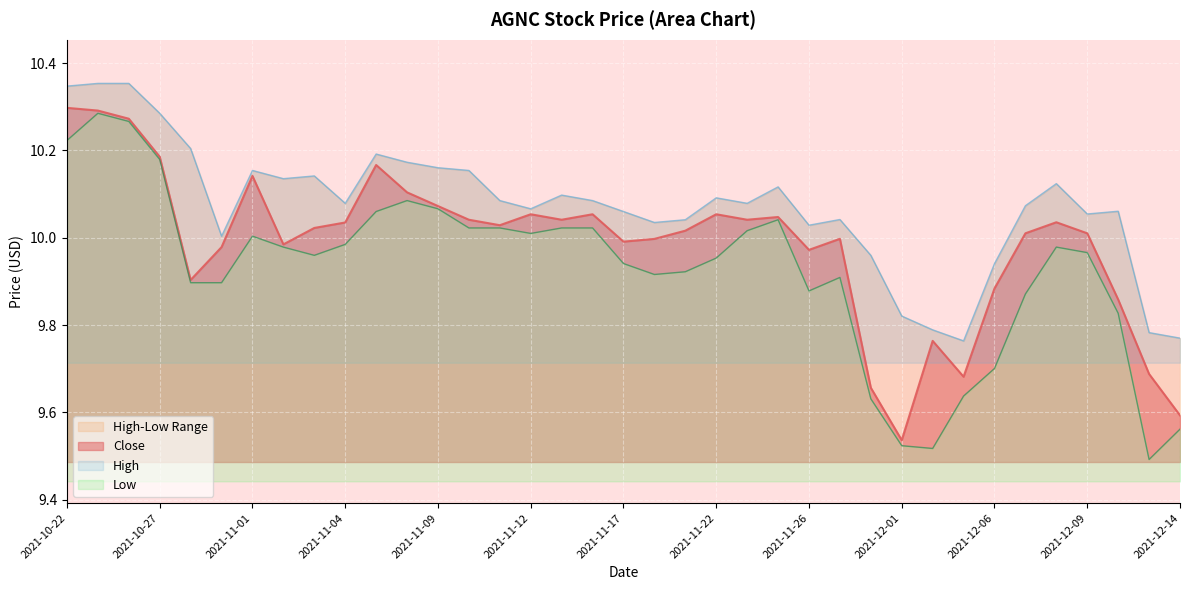

In Close, how many points are higher than both neighbors (excluding endpoints)?

9